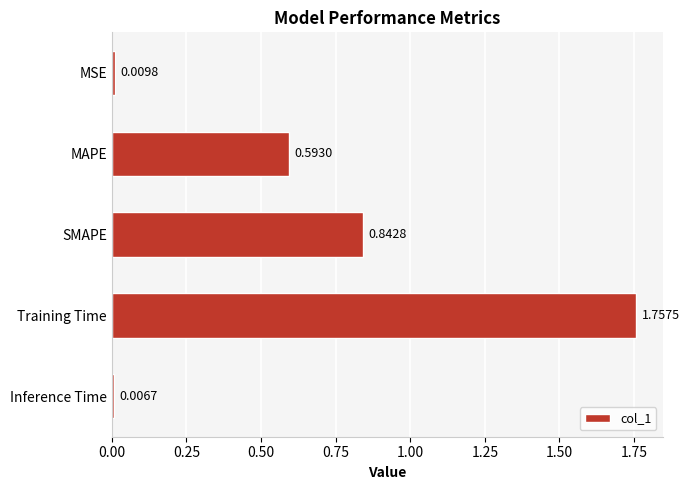

Which label corresponds to the smallest value in the chart?

Inference Time